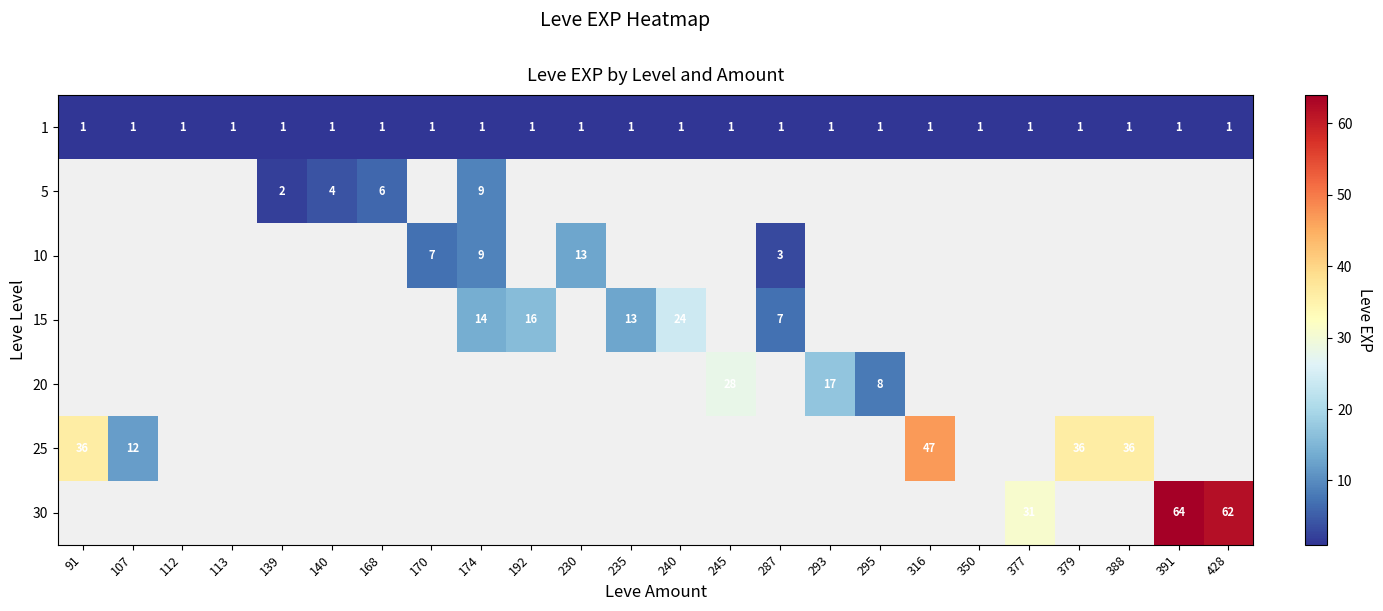

The 1 series shows 0 at 230. True or false?

False